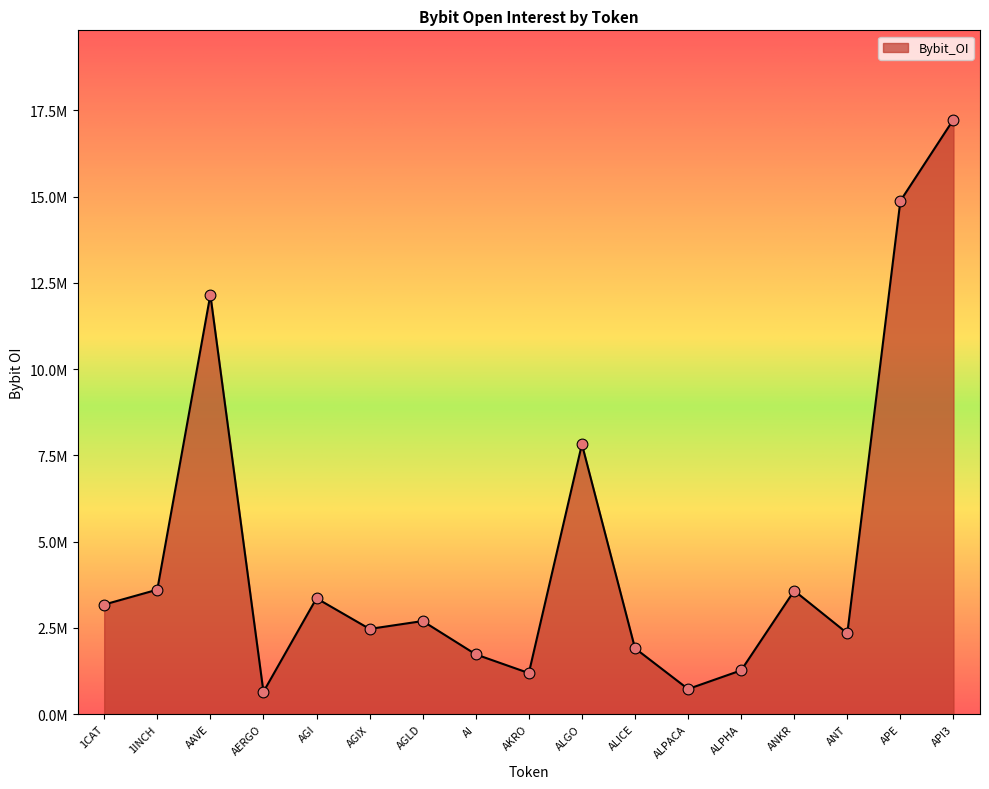

Is this an area chart (filled region under the line)?

Yes